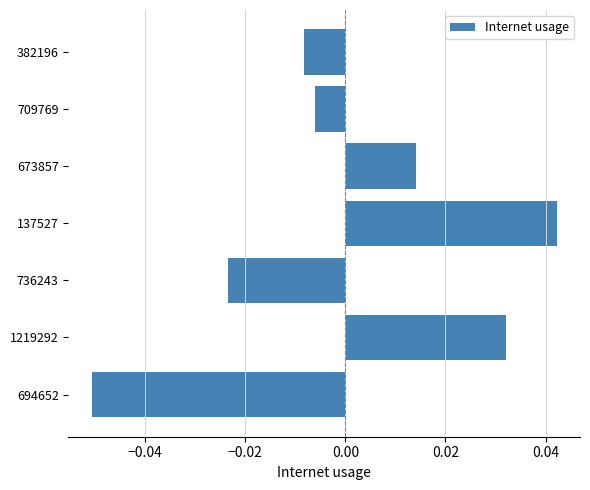

List the labels in order of value, largest first.

137527, 1219292, 673857, 709769, 382196, 736243, 694652